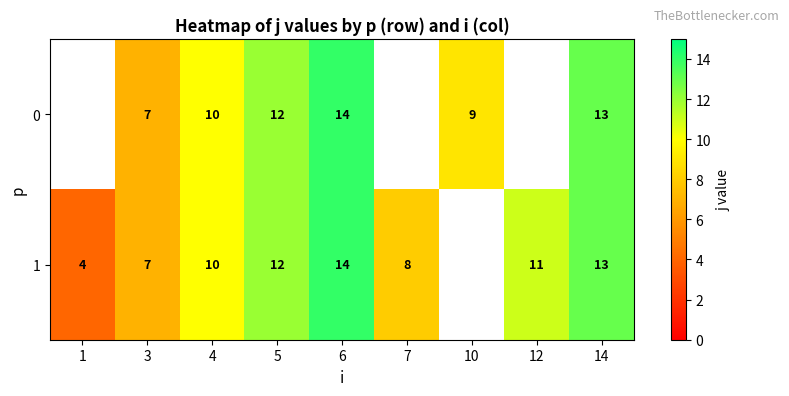

The value of 0 at 10 is 9. True or false?

True